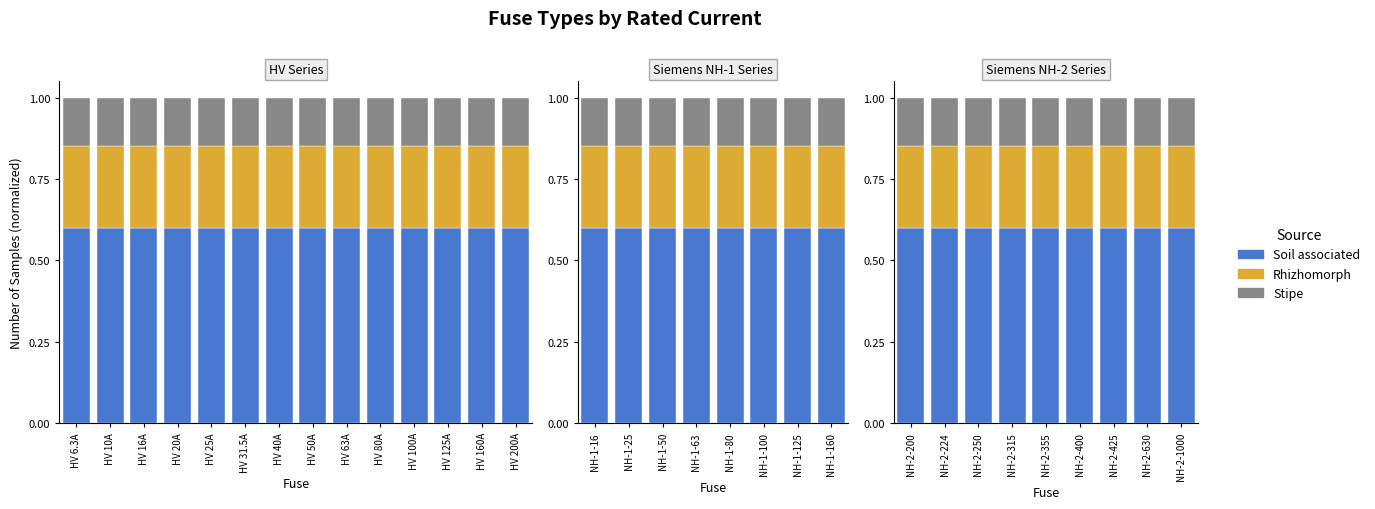

What is the total value across all series at NH-2-1000?

1.0